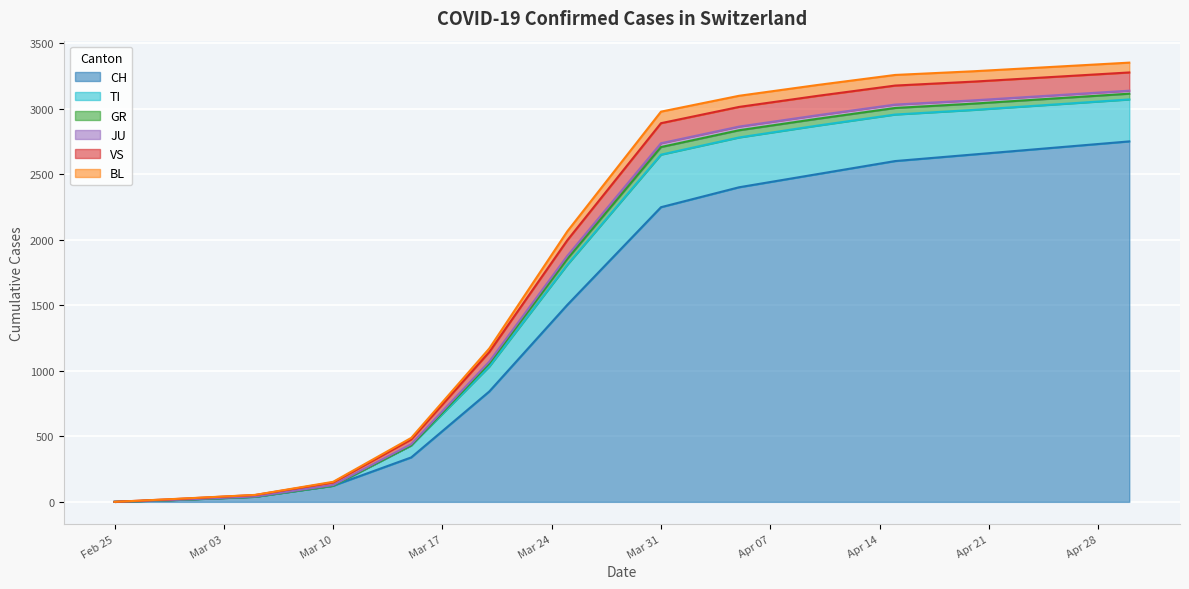

What is the maximum value for CH?

2750